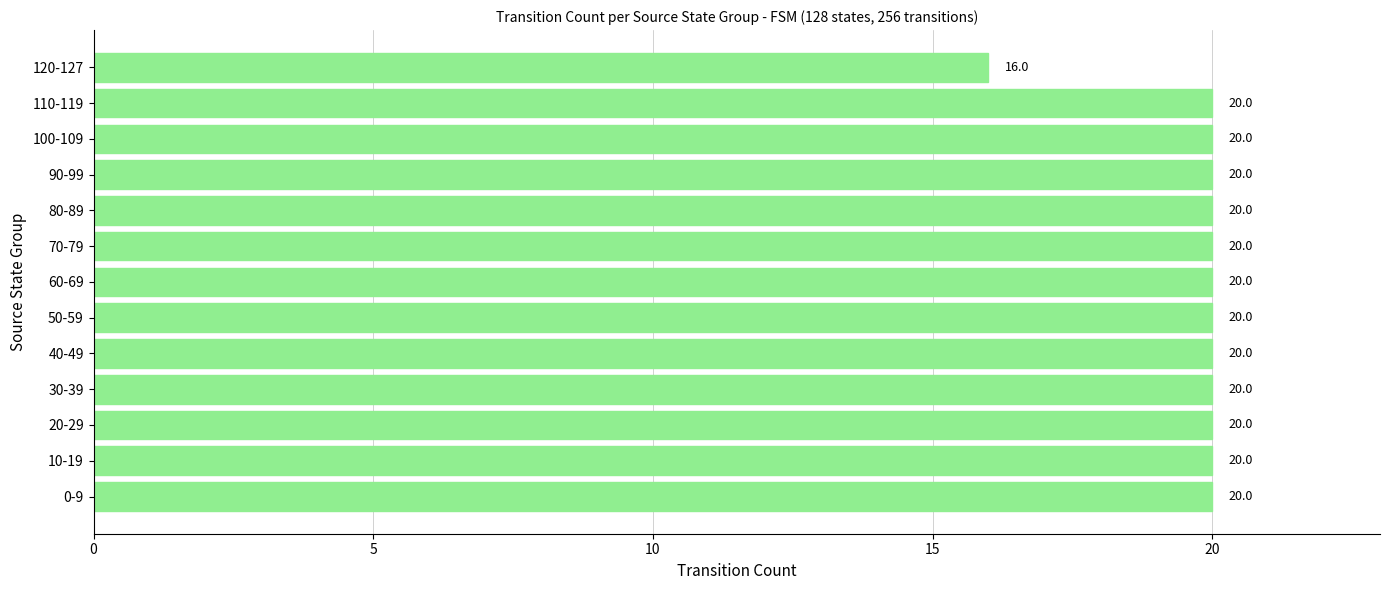

Are the bars grouped side by side (vs. stacked)?

No